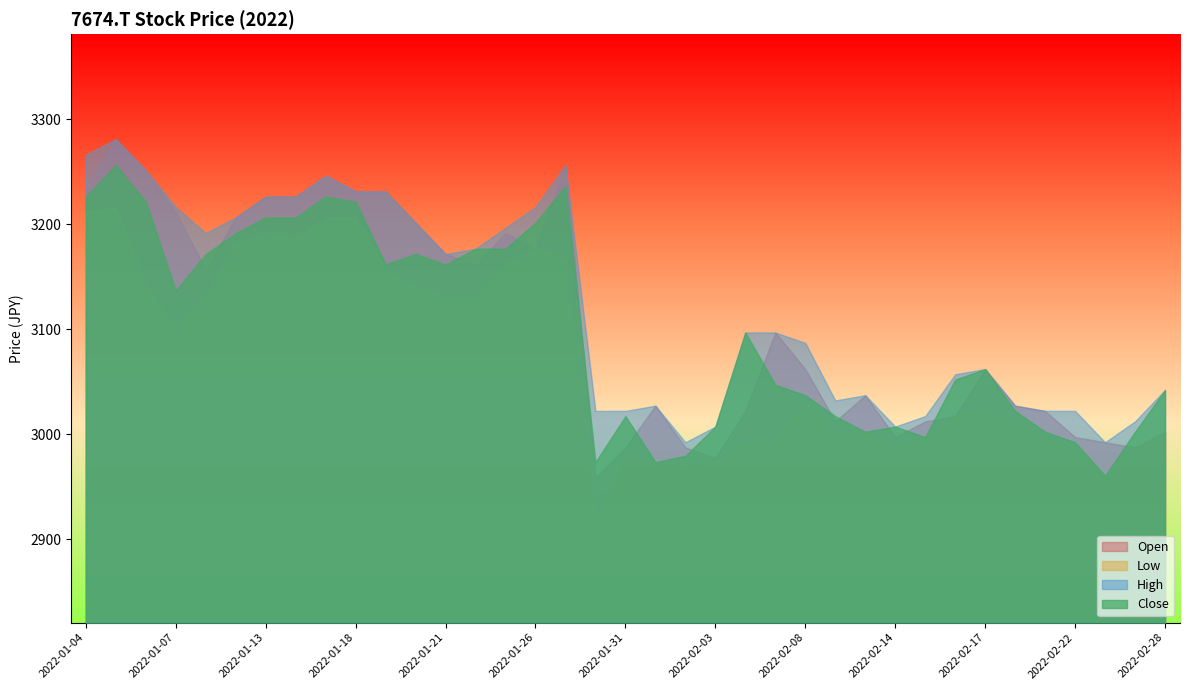

What is the difference between the maximum and minimum values in the Low series?

295.8